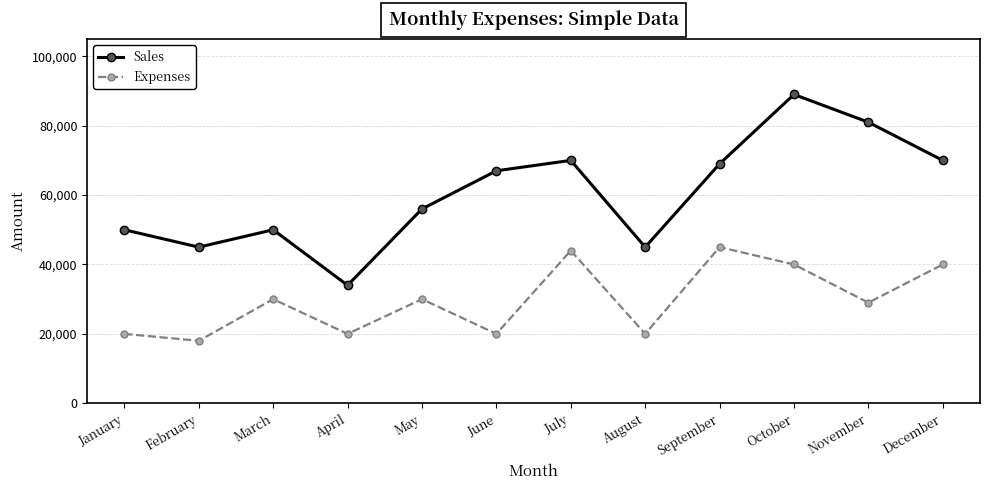

Does the chart have visible grid lines?

Yes